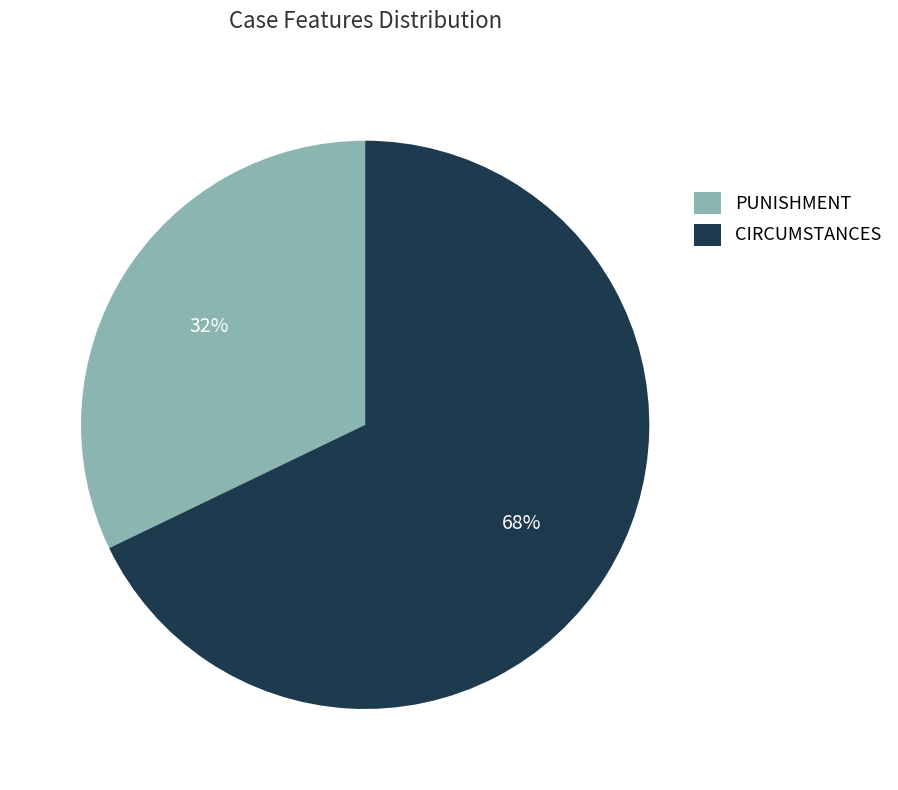

Do PUNISHMENT and CIRCUMSTANCES together represent more than half of the pie?

Yes